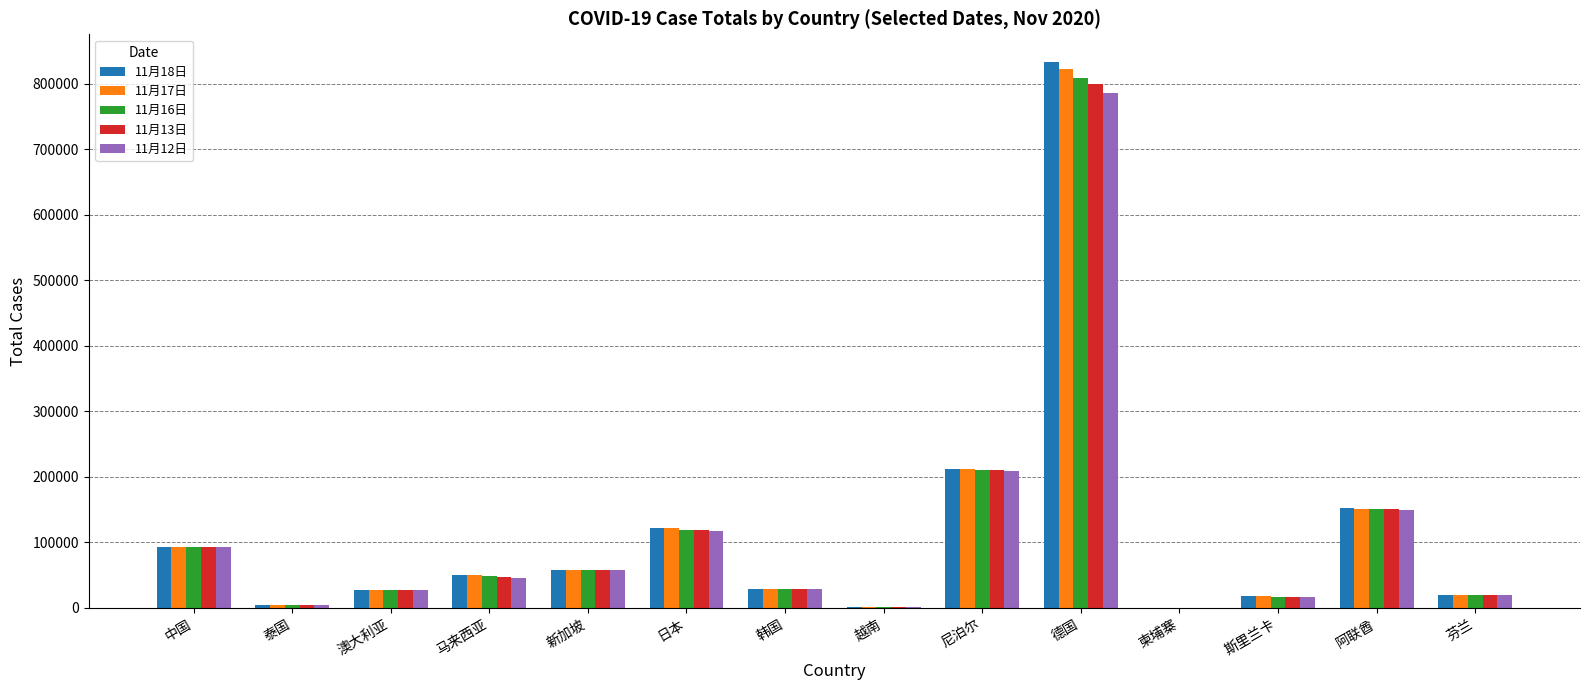

Is it true that 11月12日 equals 30746 at 中国?

False